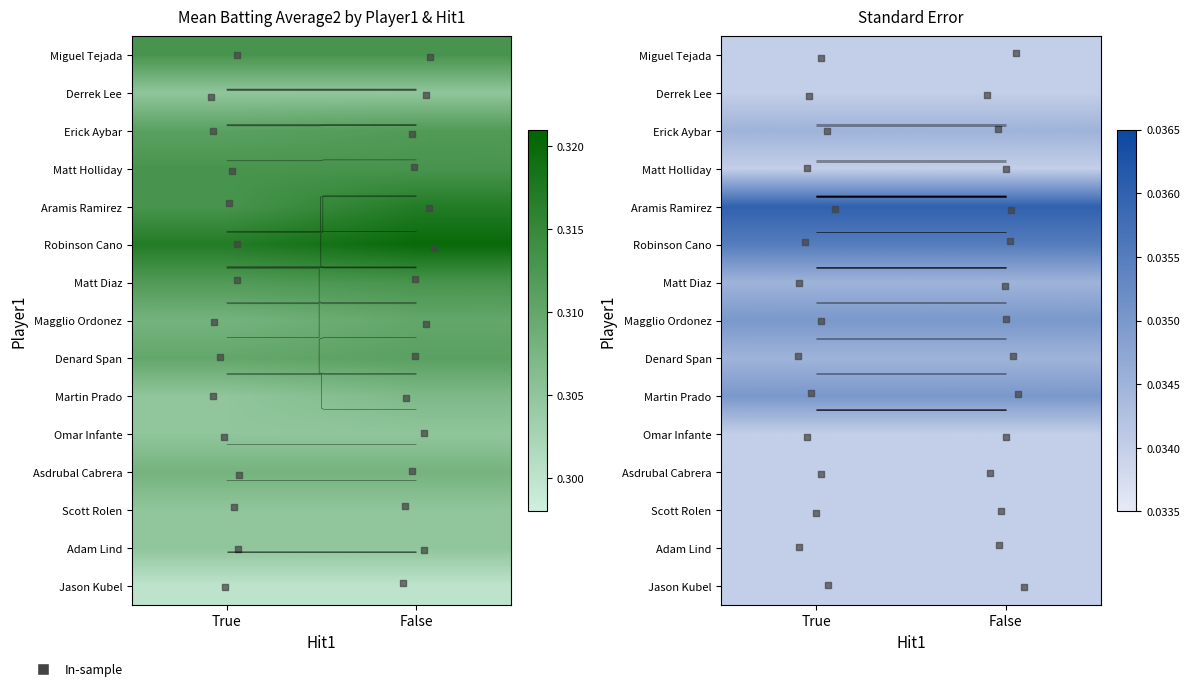

List the series in order of their peak value, lowest first.

Miguel Tejada, Derrek Lee, Matt Holliday, Omar Infante, Asdrubal Cabrera, Scott Rolen, Adam Lind, Jason Kubel, Erick Aybar, Matt Diaz, Denard Span, Magglio Ordonez, Martin Prado, Robinson Cano, Aramis Ramirez